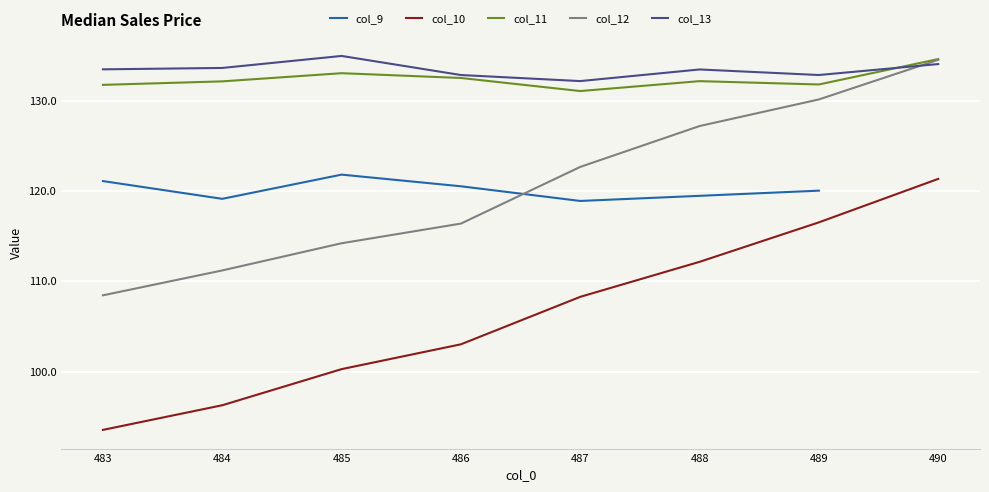

Between which two adjacent categories do col_13 and col_11 first intersect?

489 and 490